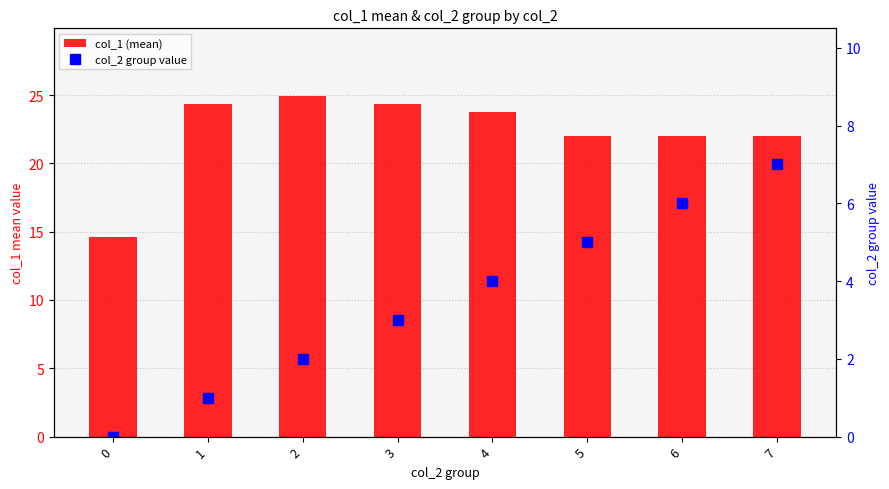

How many values in the col_2 group value series exceed 4?

3